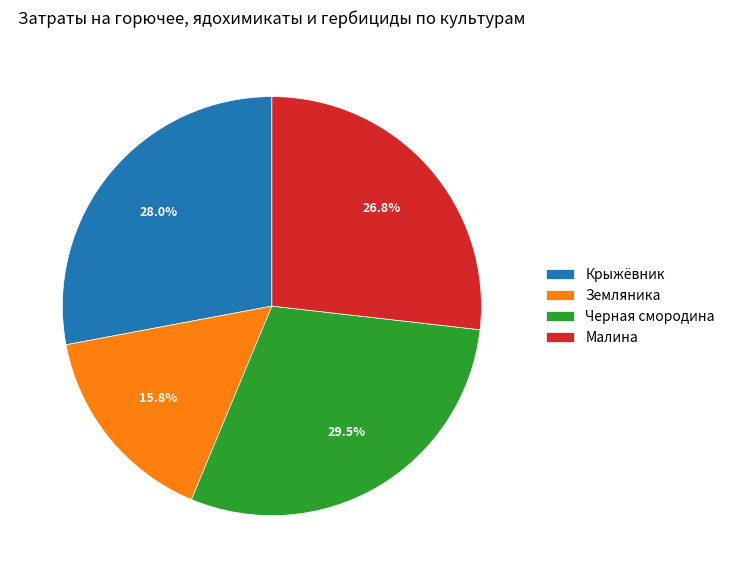

How many segments does this pie chart have?

4